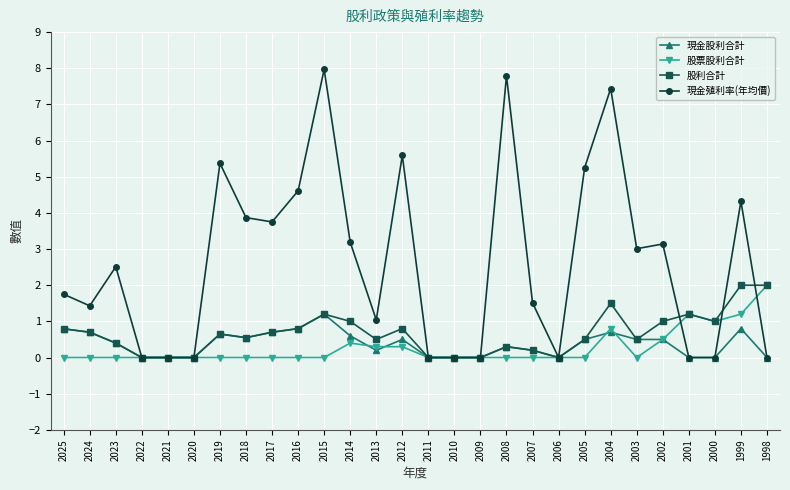

Where is the first local maximum for 現金殖利率(年均價)?

2023